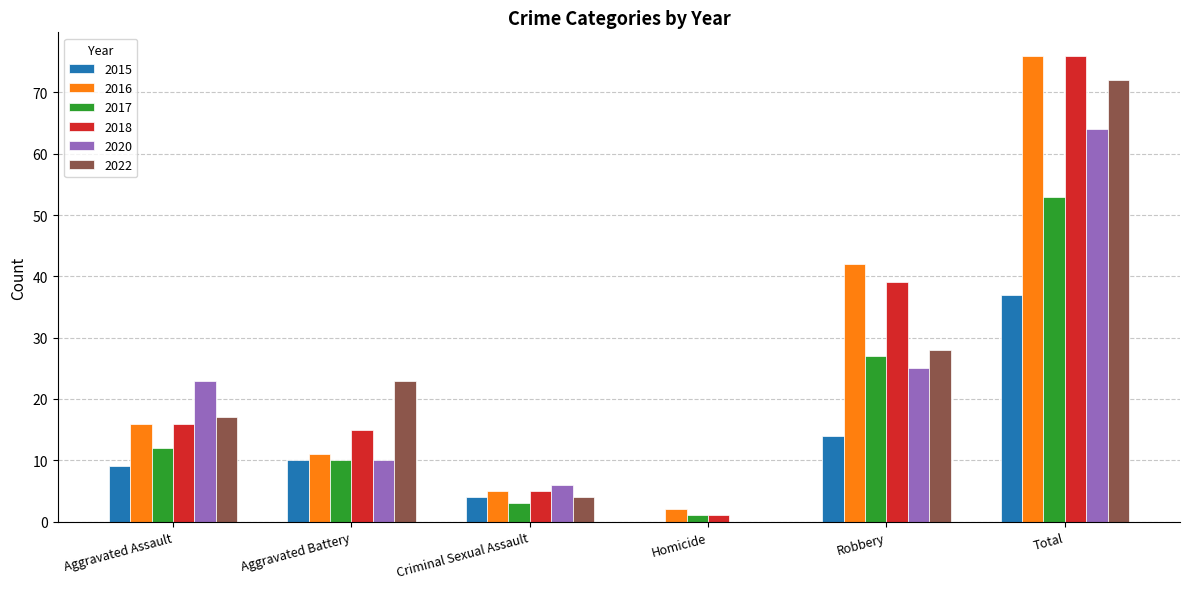

Which series changed the most between Aggravated Battery and Robbery?

2016